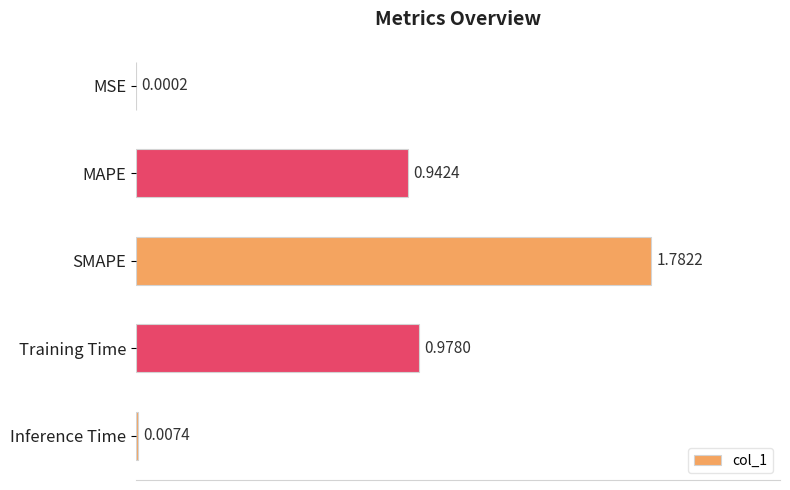

Which category has the highest value across all series?

SMAPE